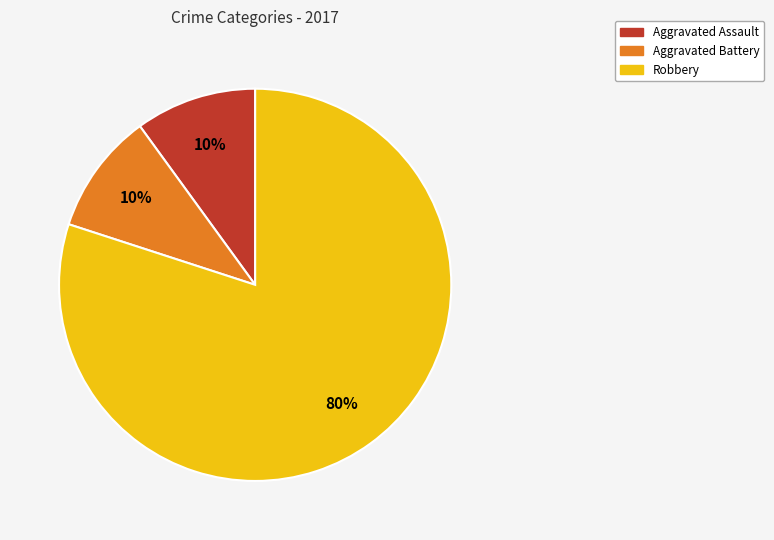

Is there any slice that represents more than half of the pie?

Yes